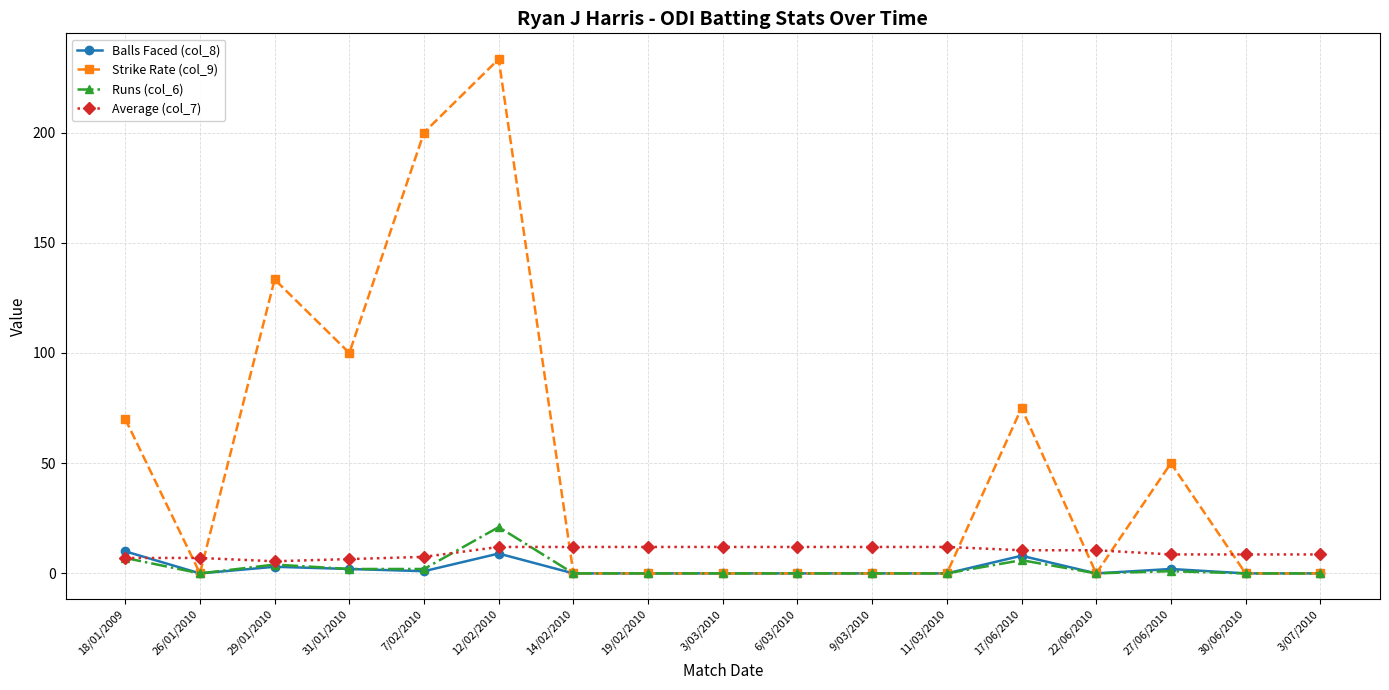

True or false: Average (col_7) and Balls Faced (col_8) cross at least once.

True